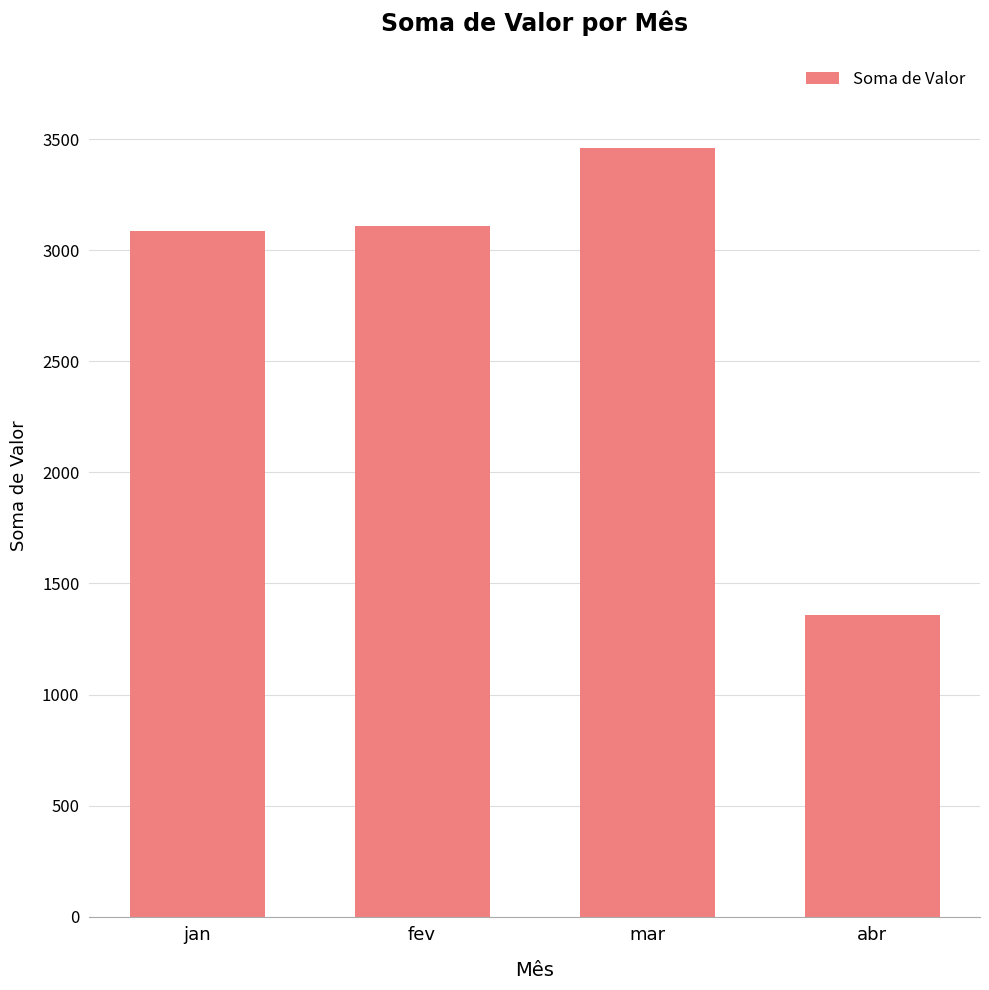

What is the sum of all values?

11020